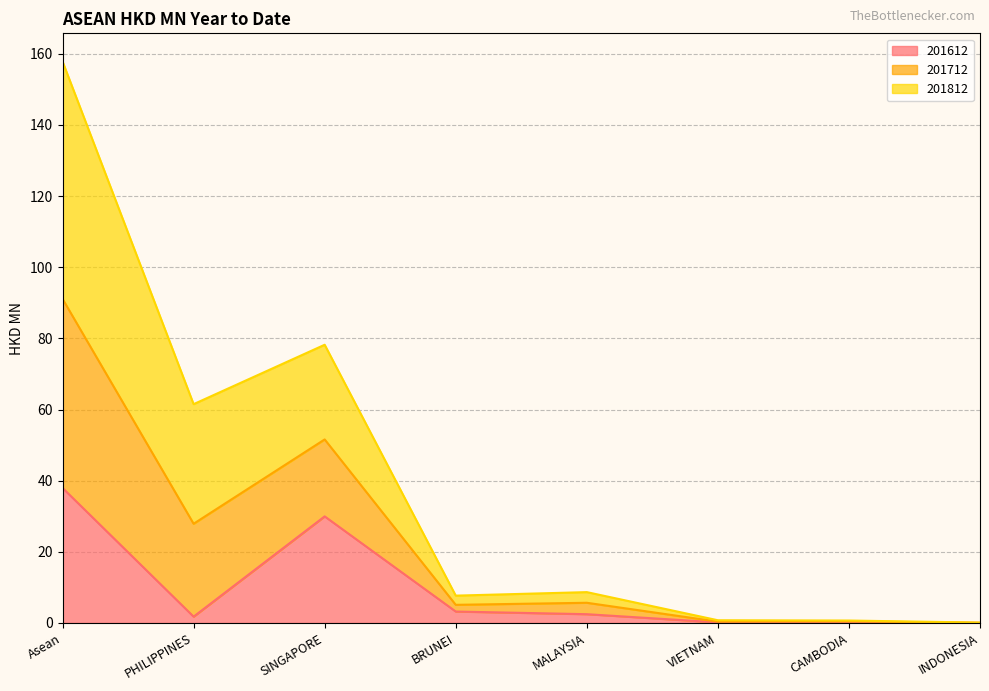

What is the highest value of the 201612 series?

38.0